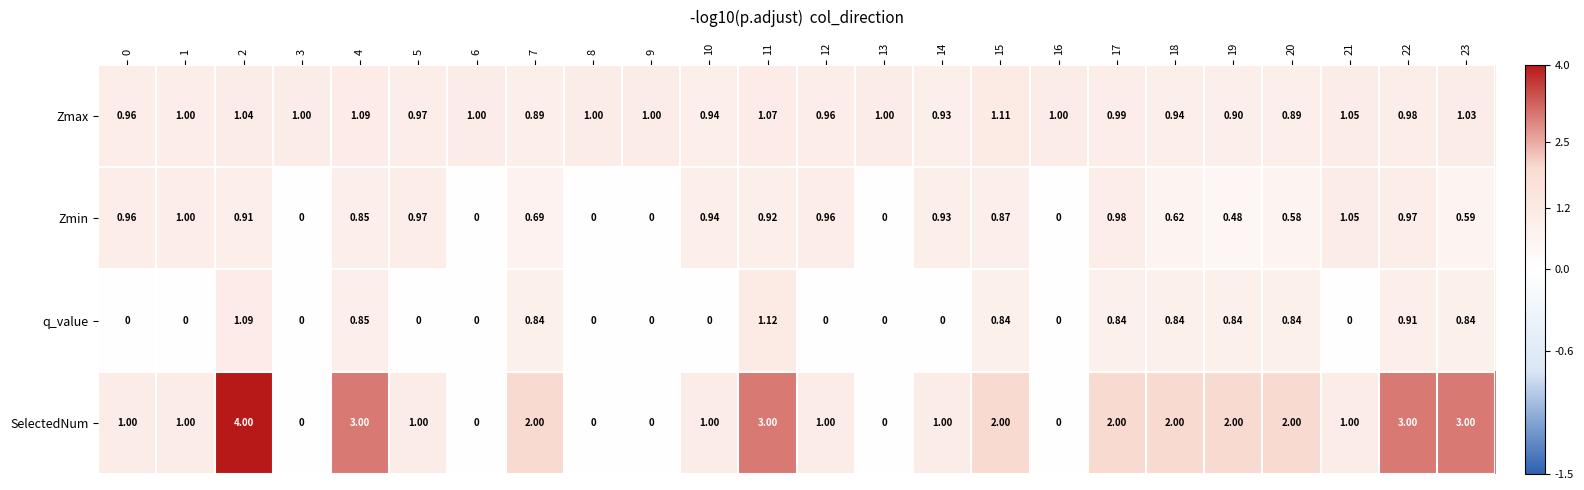

Which series changed the most between 2 and 11?

SelectedNum